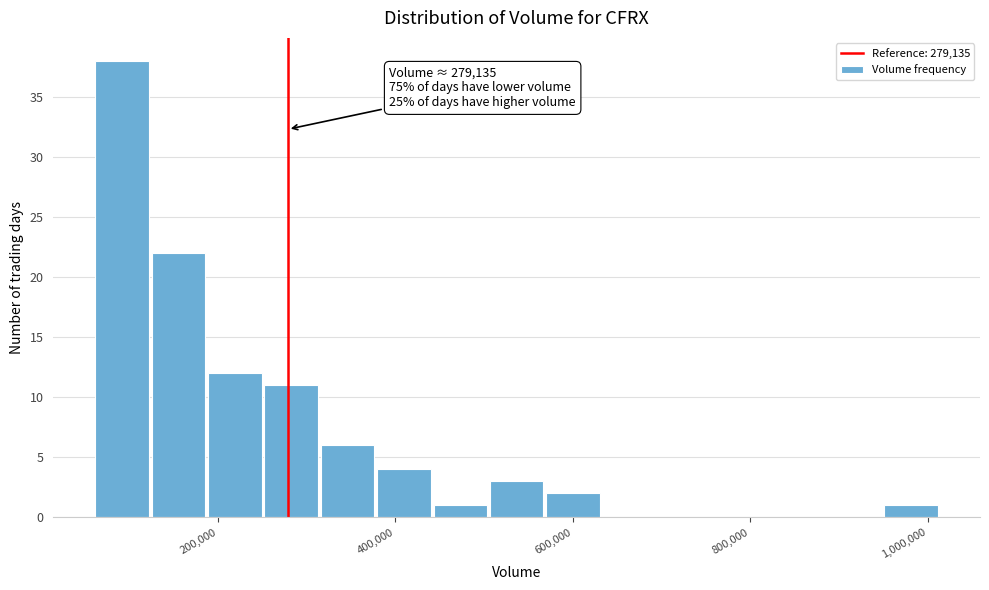

Read against the x-axis, roughly where is the centre of the tallest bar?

100000